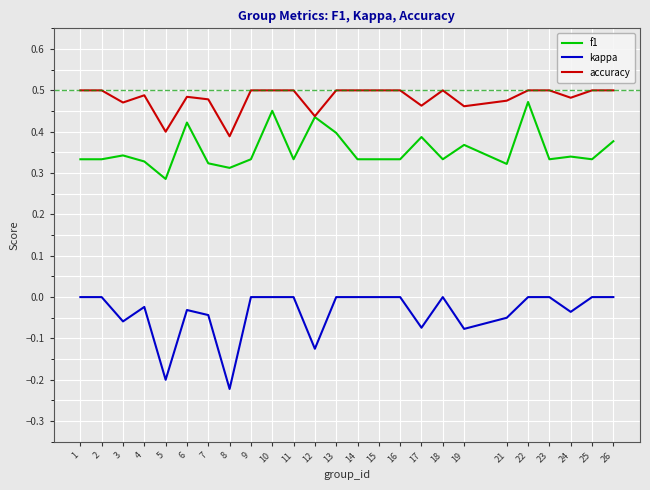

What is the sum of all accuracy values?

12.0